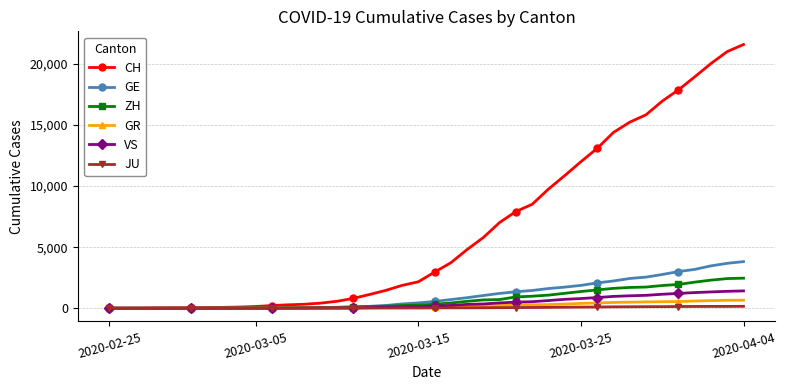

What is the value of the CH point at the 9th from the left?

97